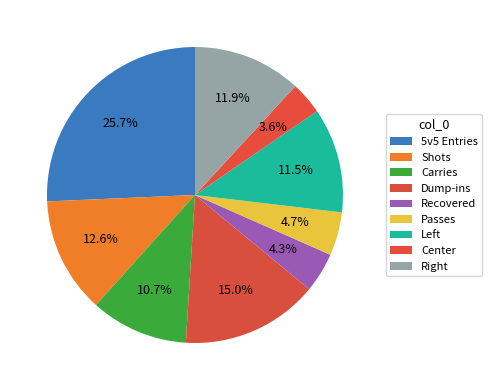

Rank the categories by value from highest to lowest.

5v5 Entries, Dump-ins, Shots, Right, Left, Carries, Passes, Recovered, Center